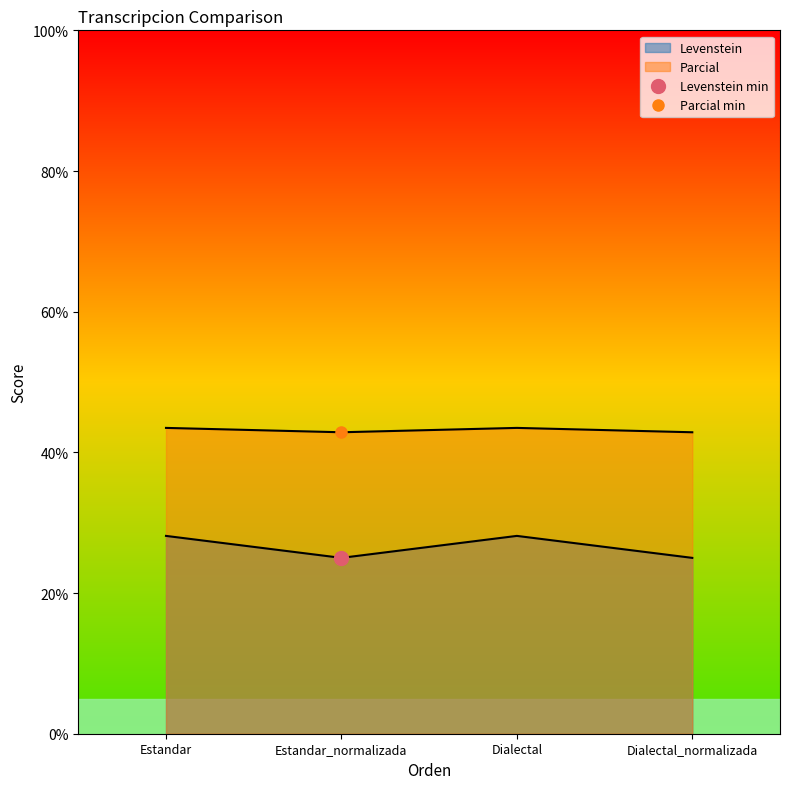

What are all the series names shown in the legend?

Levenstein, Parcial